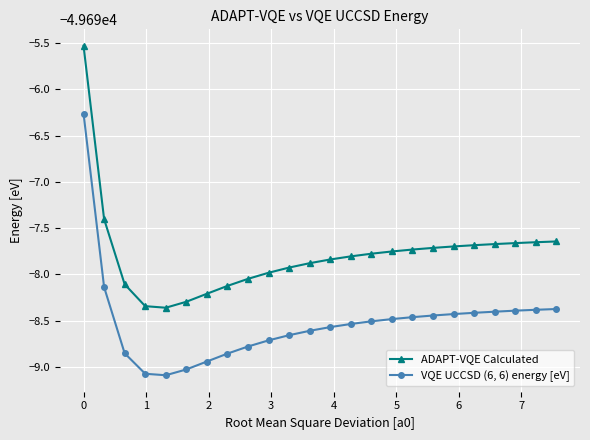

How many interior local valleys does the VQE UCCSD (6, 6) energy [eV] series have?

1